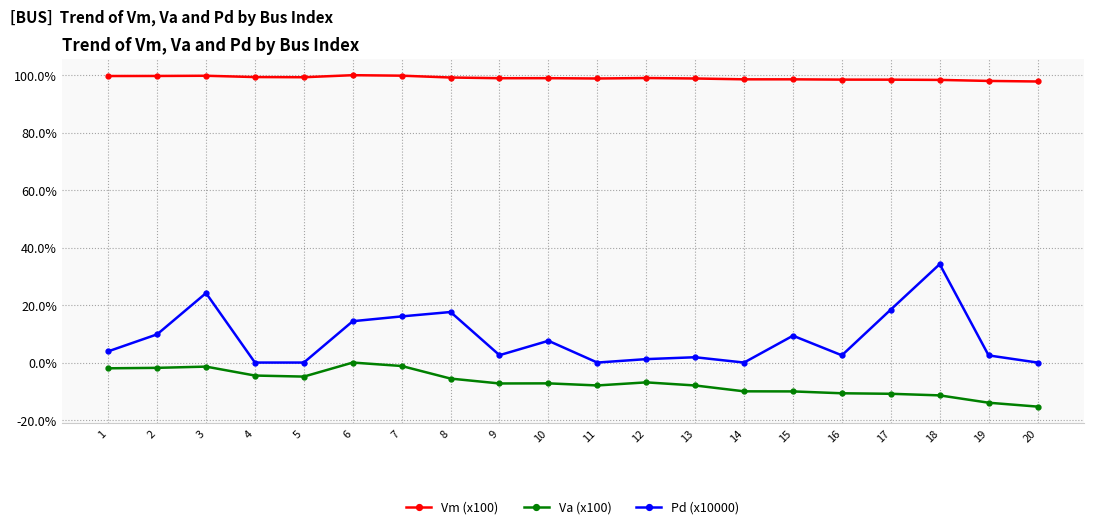

What is the smallest value displayed?

-15.3